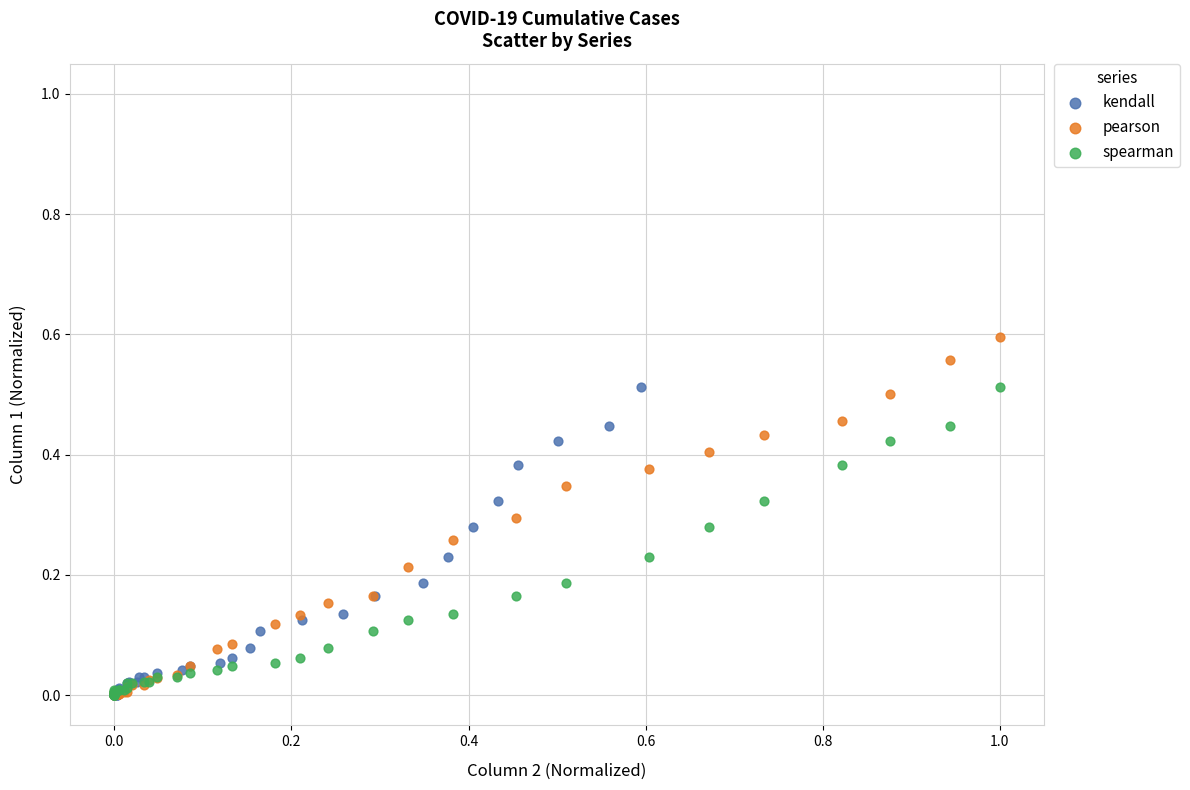

Which series reaches the maximum Y coordinate?

pearson